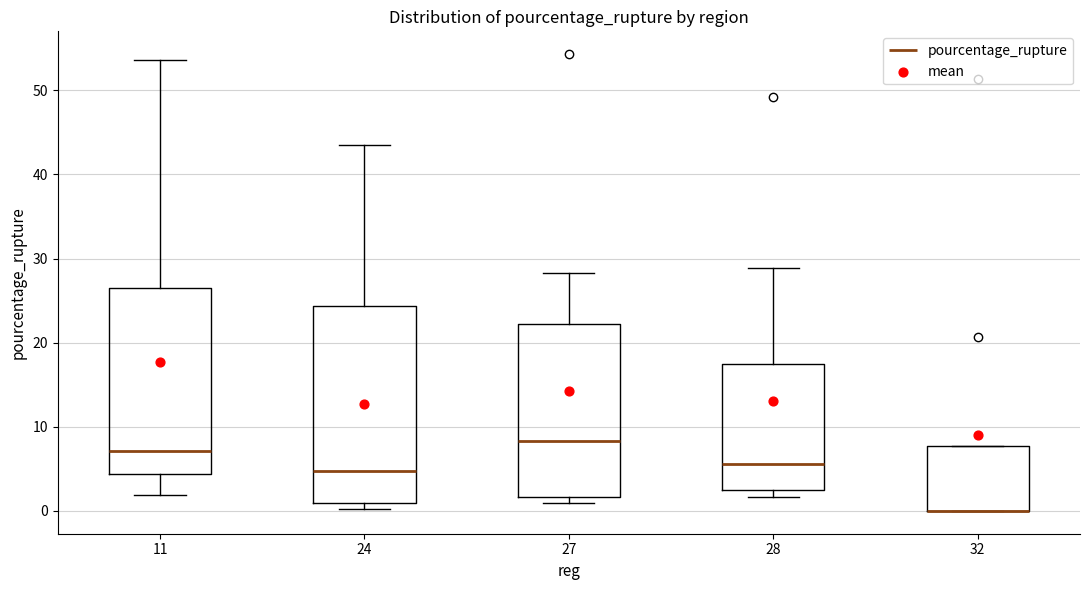

Where is the upper edge of the box at x = 27 on the y-axis? The values are not printed on the chart, so give them approximately, as read against the axis.

22